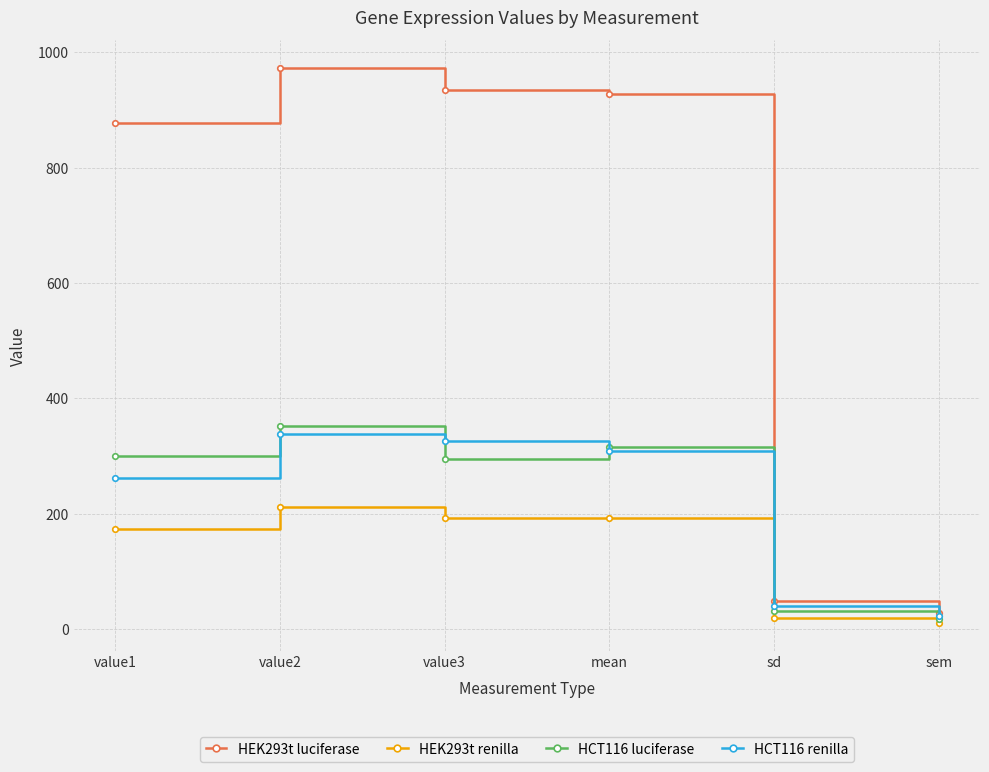

True or false: HEK293t renilla has more than 0 points higher than both neighbors.

True